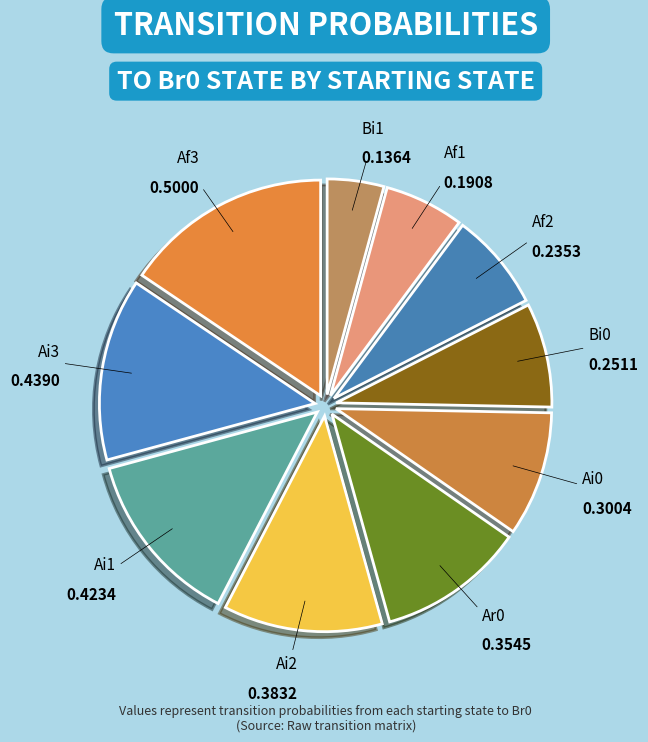

Which has a higher value, Ai3 or Ar0?

Ai3